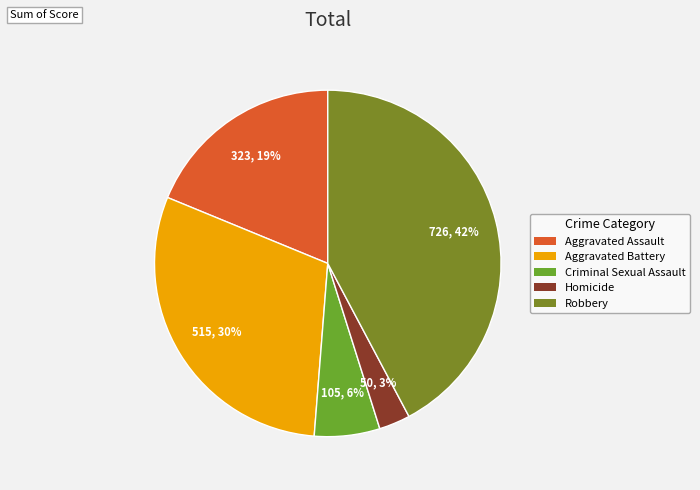

How many slices are in this pie chart?

5